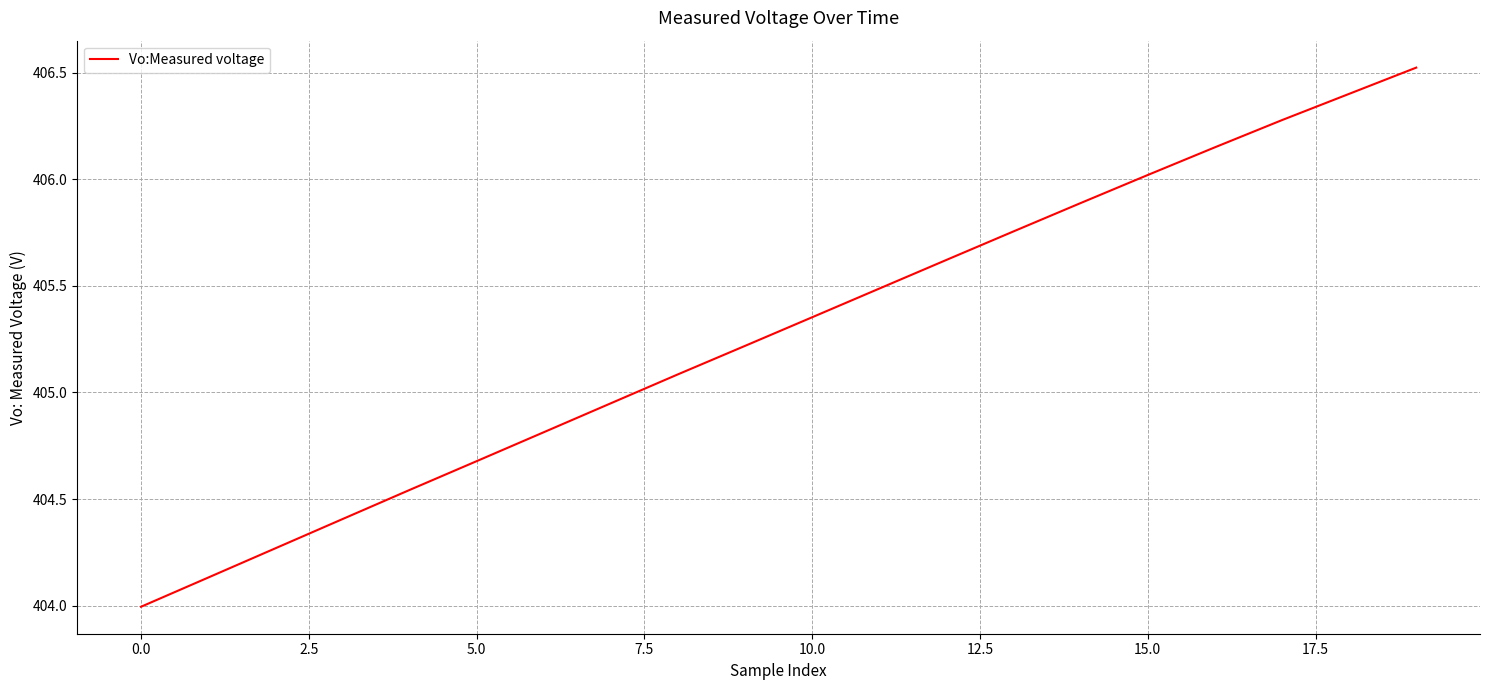

What is the smallest value displayed?

404.0